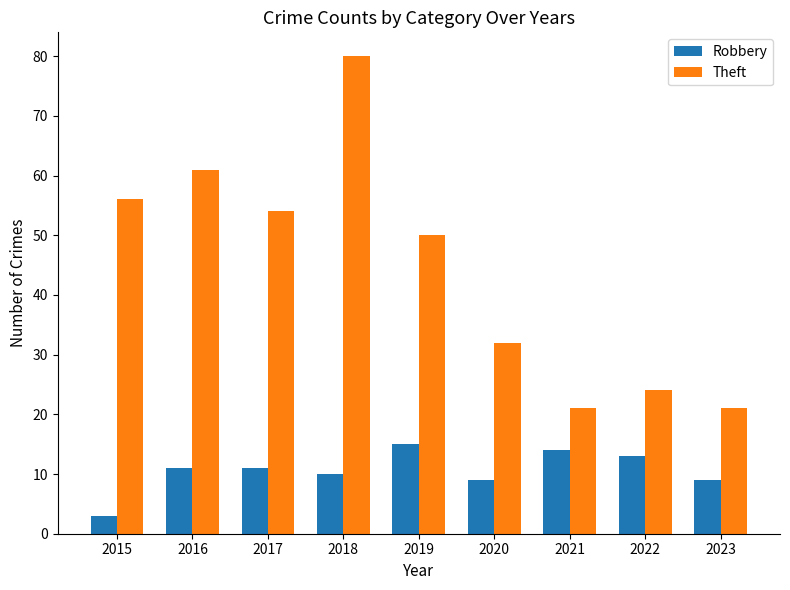

Reading left to right, transcribe all the data shown in this chart.

Robbery: 2015=3	2016=11	2017=11	2018=10	2019=15	2020=9	2021=14	2022=13	2023=9
Theft: 2015=56	2016=61	2017=54	2018=80	2019=50	2020=32	2021=21	2022=24	2023=21